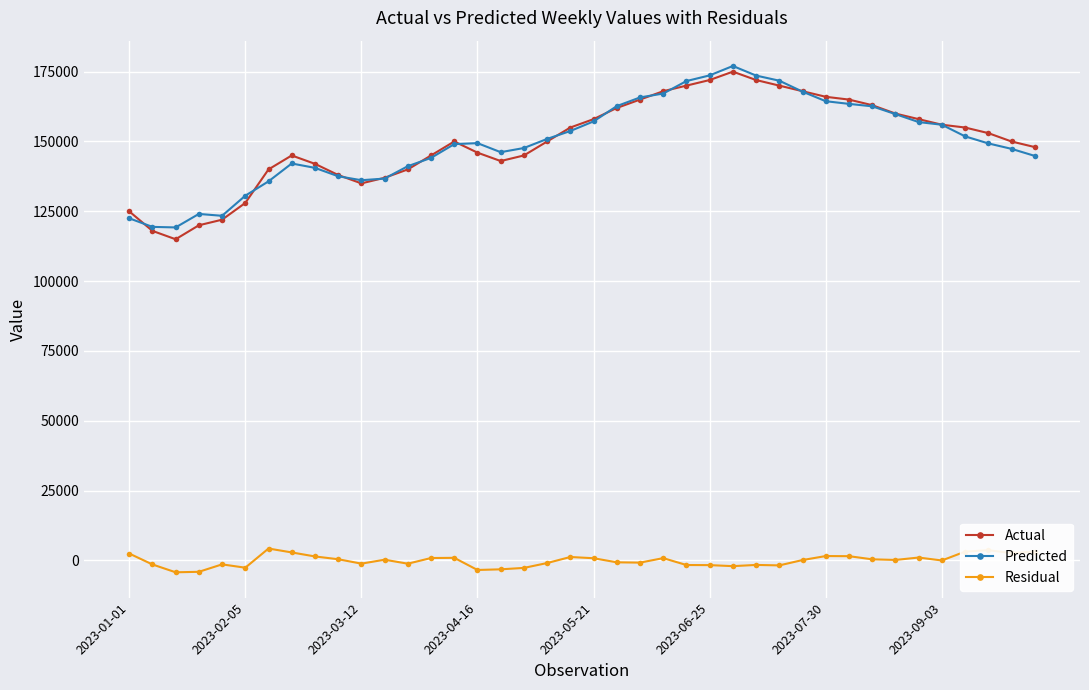

True or false: Actual has more than 1 points higher than both neighbors.

True